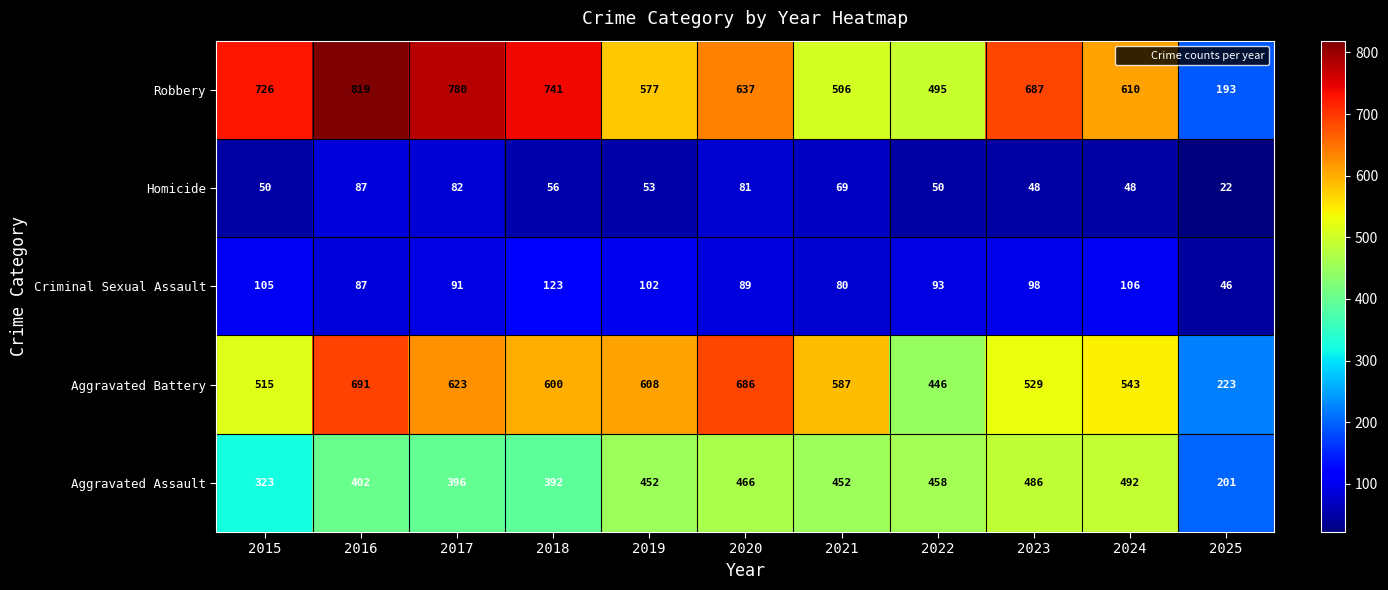

What is the difference between the maximum and second lowest values in the Robbery series?

324